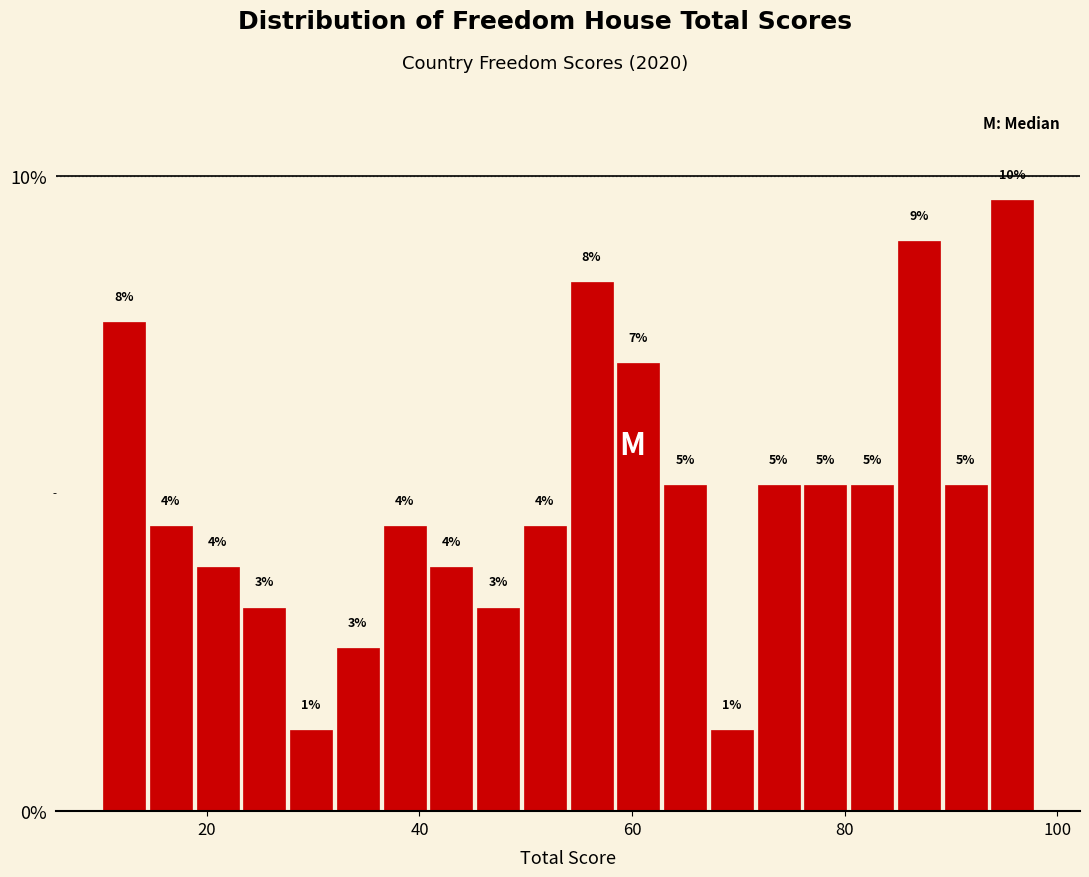

Read against the x-axis, roughly where is the centre of the tallest bar?

96